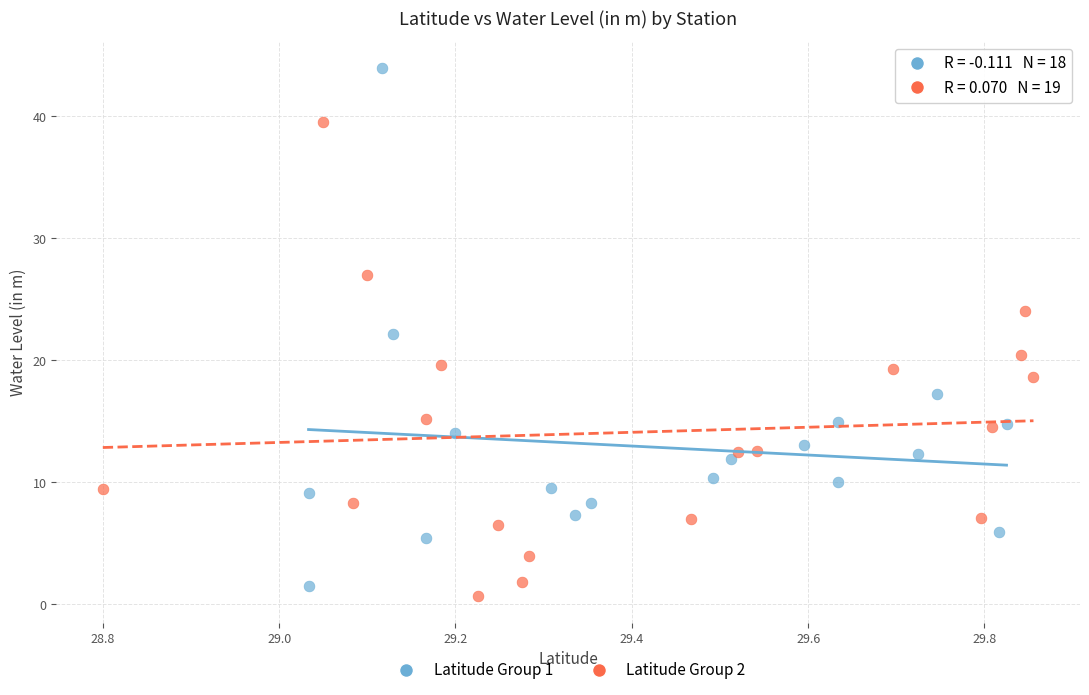

What are all the series names shown in the legend?

Latitude Group 1, Latitude Group 2